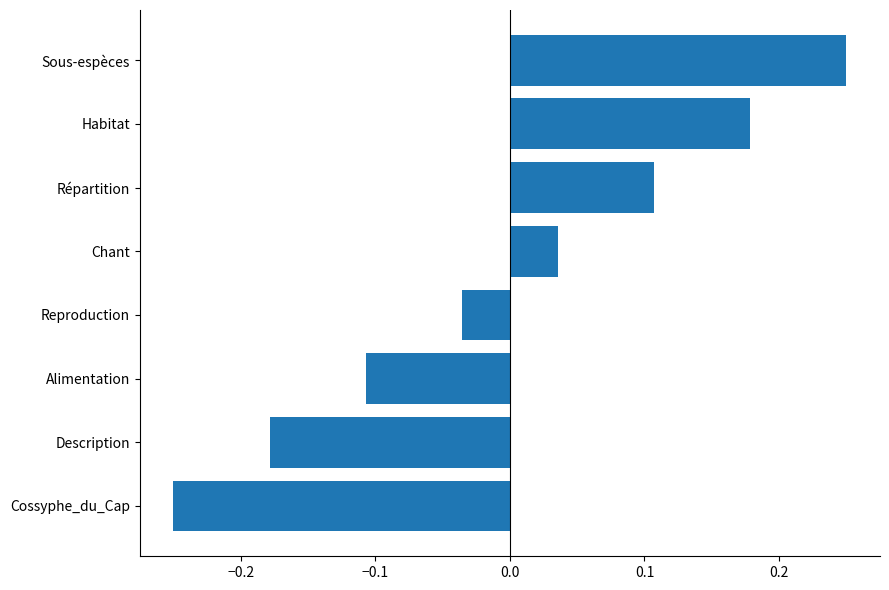

At which category does the chart reach its peak across all series?

Sous-espèces